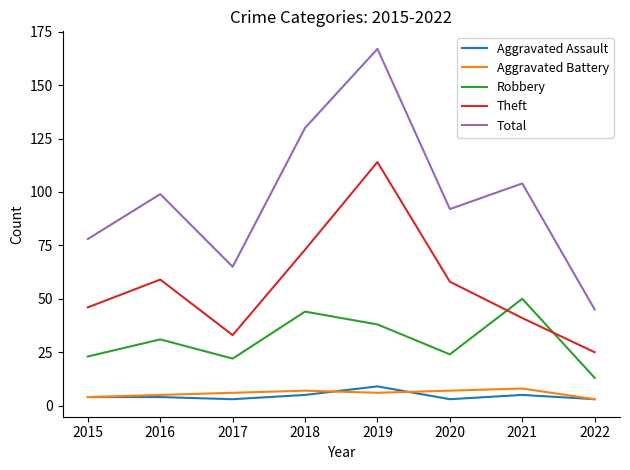

Is the value of Total at 2018 greater than the value of Theft at 2022?

Yes